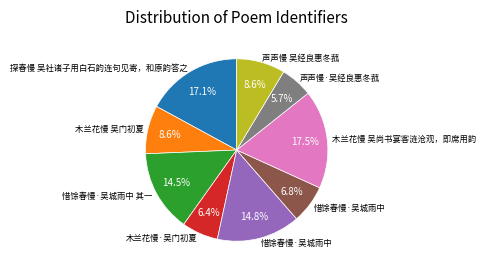

Is there any slice that represents more than half of the pie?

No